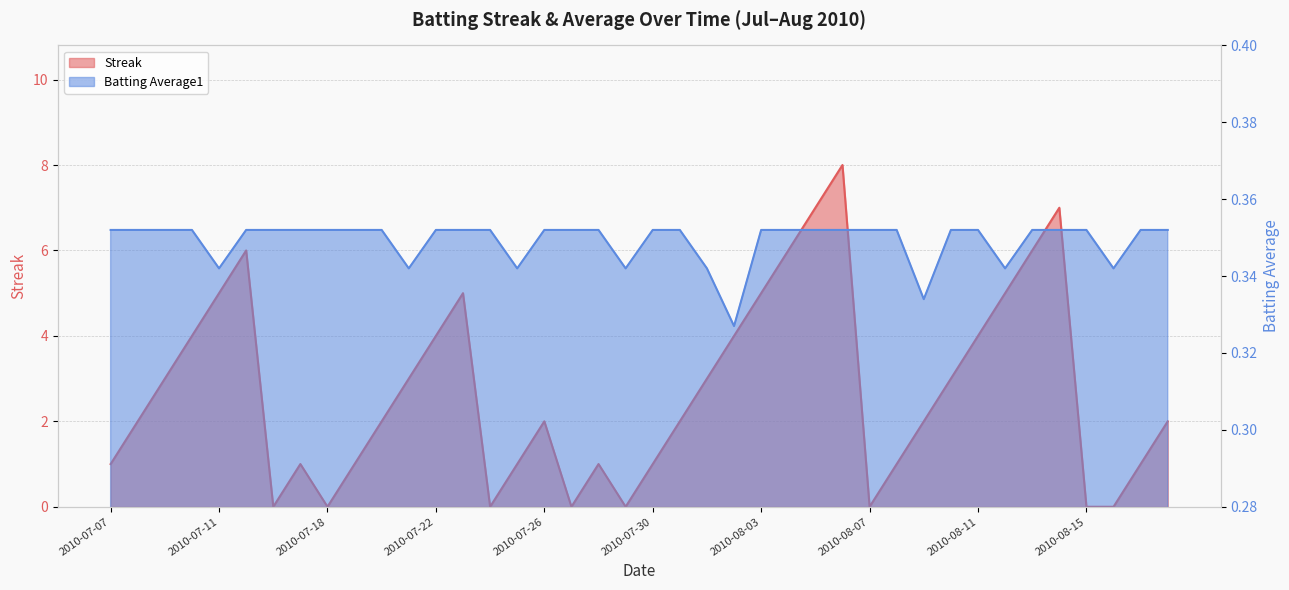

What is the label of the 3rd point from the left?

2010-07-09